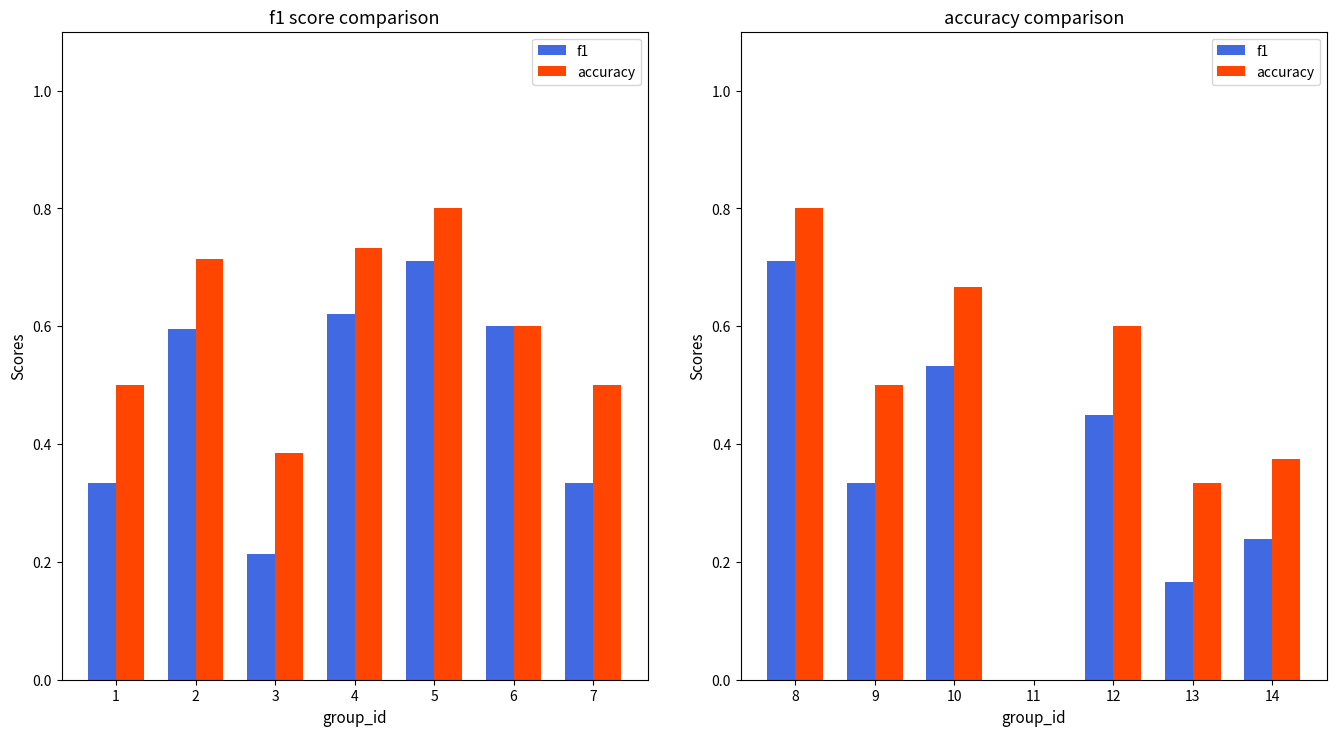

What are all the series names shown in the legend?

f1, accuracy